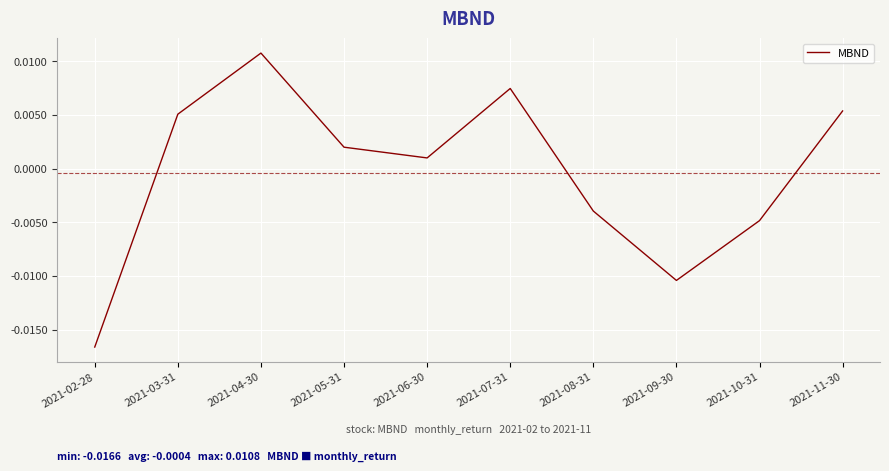

Rank the categories by value from lowest to highest.

2021-02-28, 2021-09-30, 2021-10-31, 2021-08-31, 2021-06-30, 2021-05-31, 2021-03-31, 2021-11-30, 2021-07-31, 2021-04-30